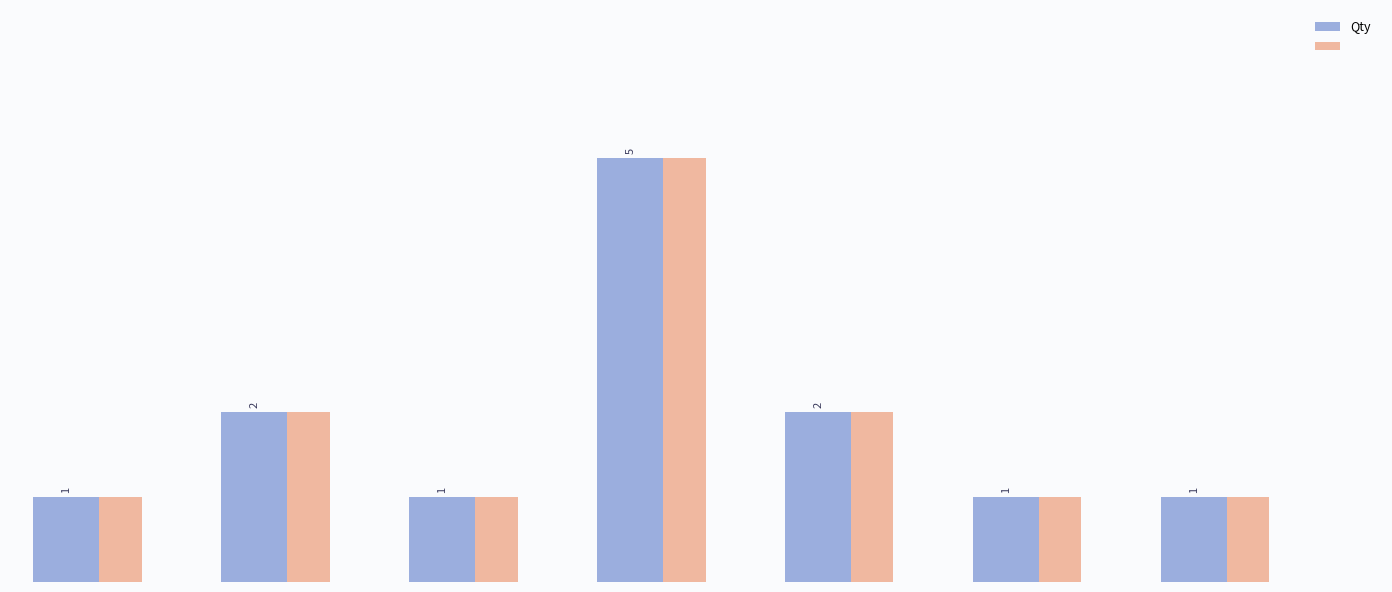

Are the bars horizontal?

No